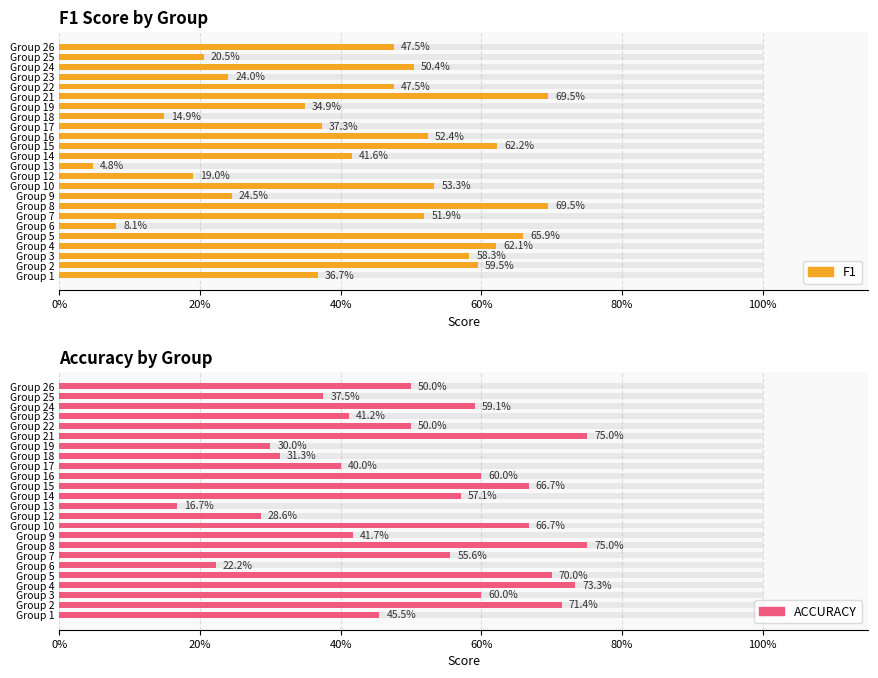

What is the difference between the f1 values at Group 24 and Group 17?

0.1